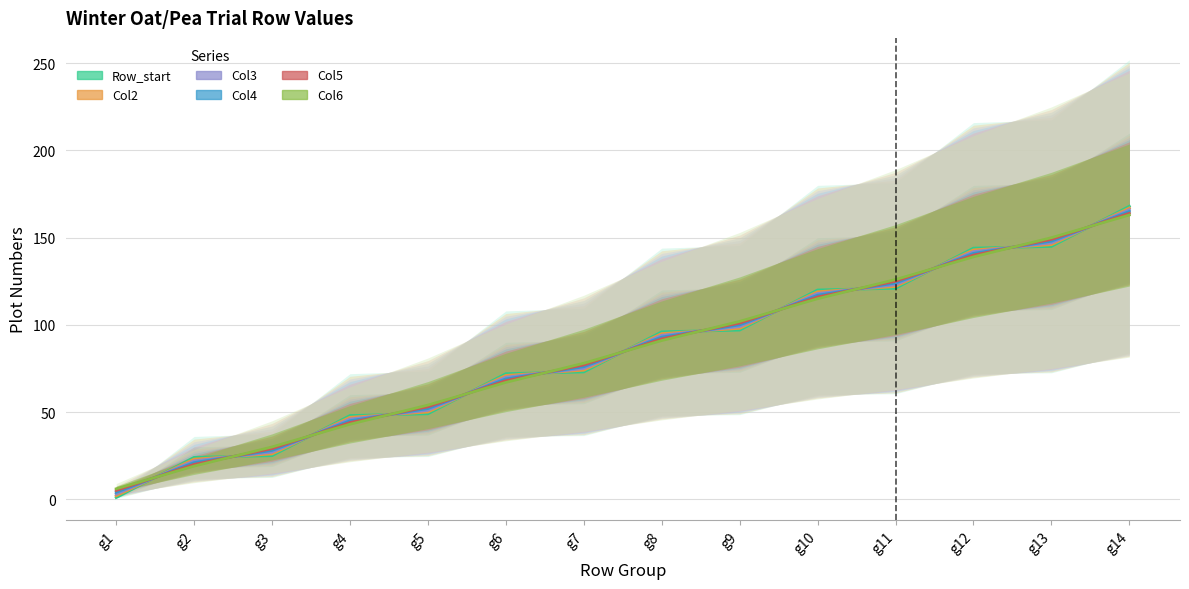

True or false: Row_start (line) has more than 0 interior local peaks.

False